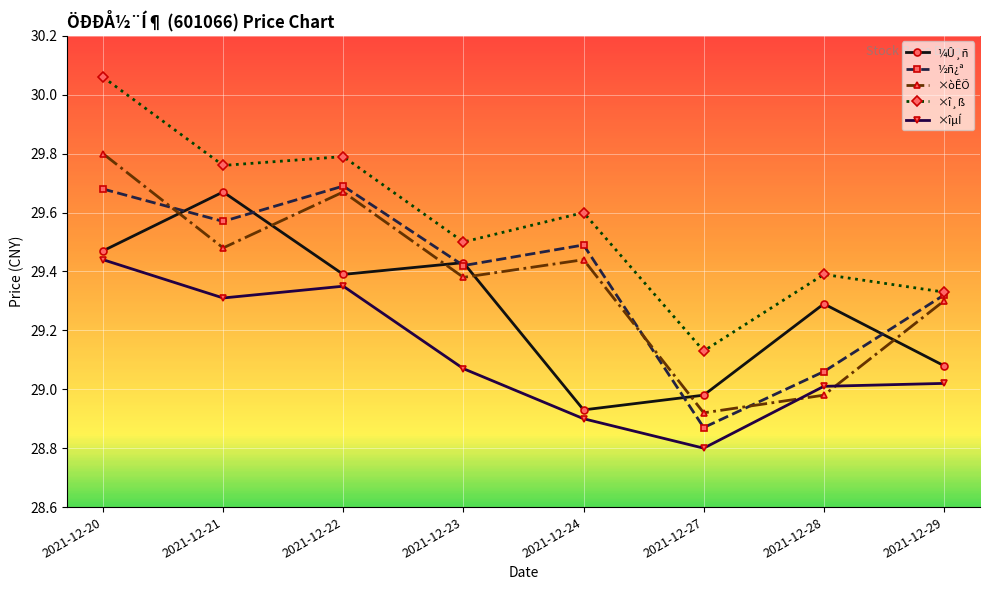

Which series has the largest total across all categories?

×î¸ß